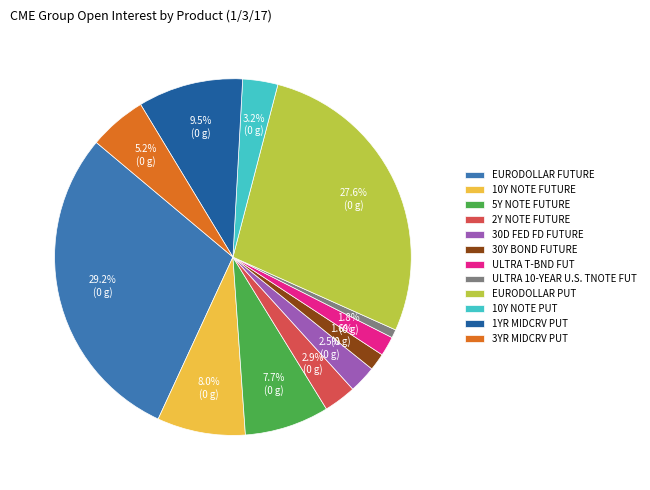

What is the smallest slice in the pie chart?

ULTRA 10-YEAR U.S. TNOTE FUT